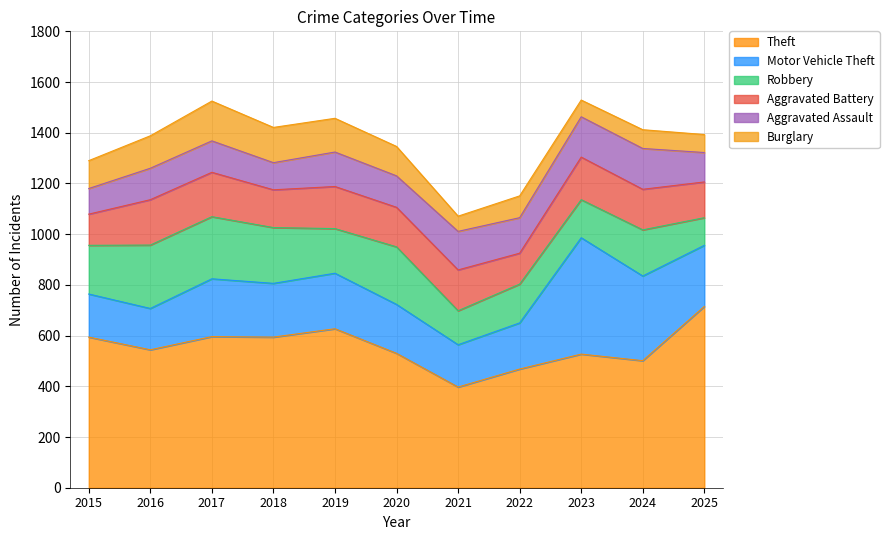

What is the difference between the highest and lowest values at 2018?

487